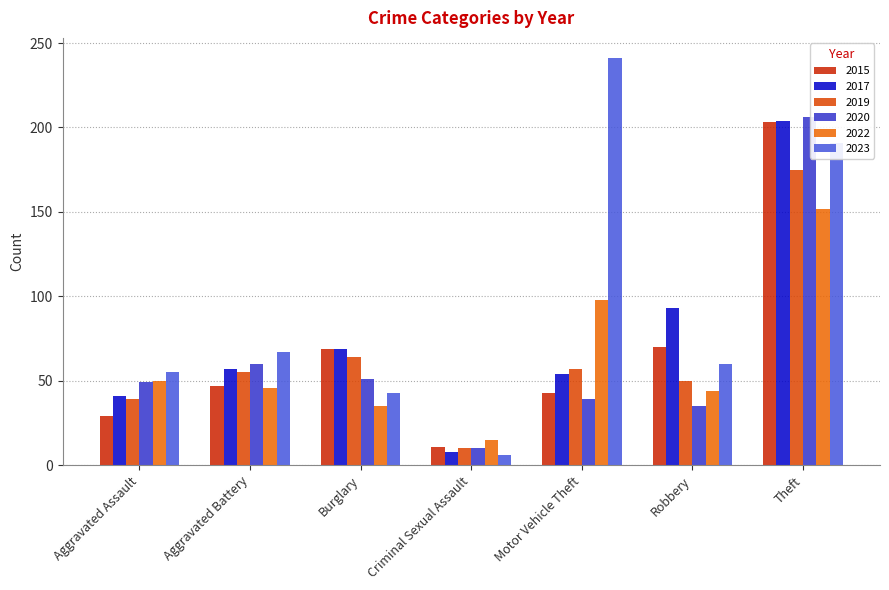

What is the value of the 2017 bar at the 4th from the left?

8